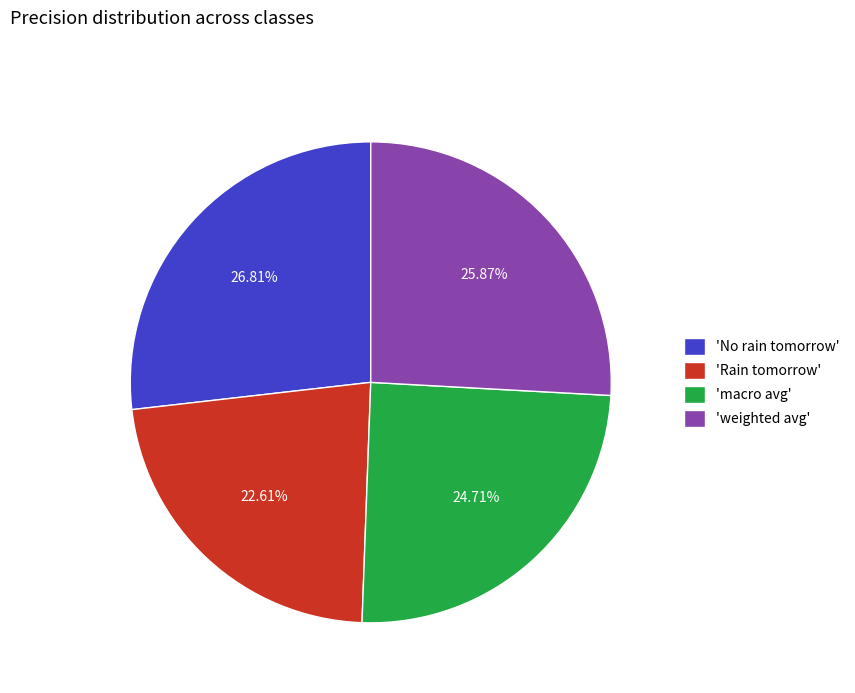

Count the number of slices in the pie.

4